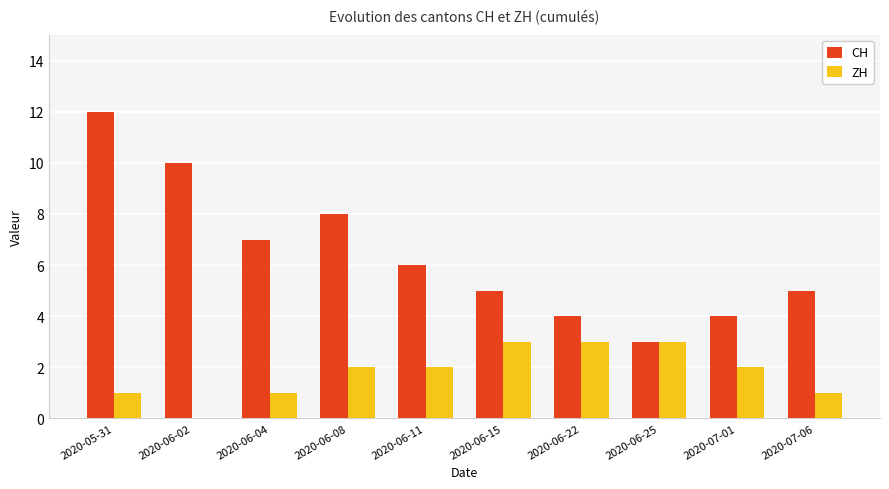

What is the sum of all CH values?

64